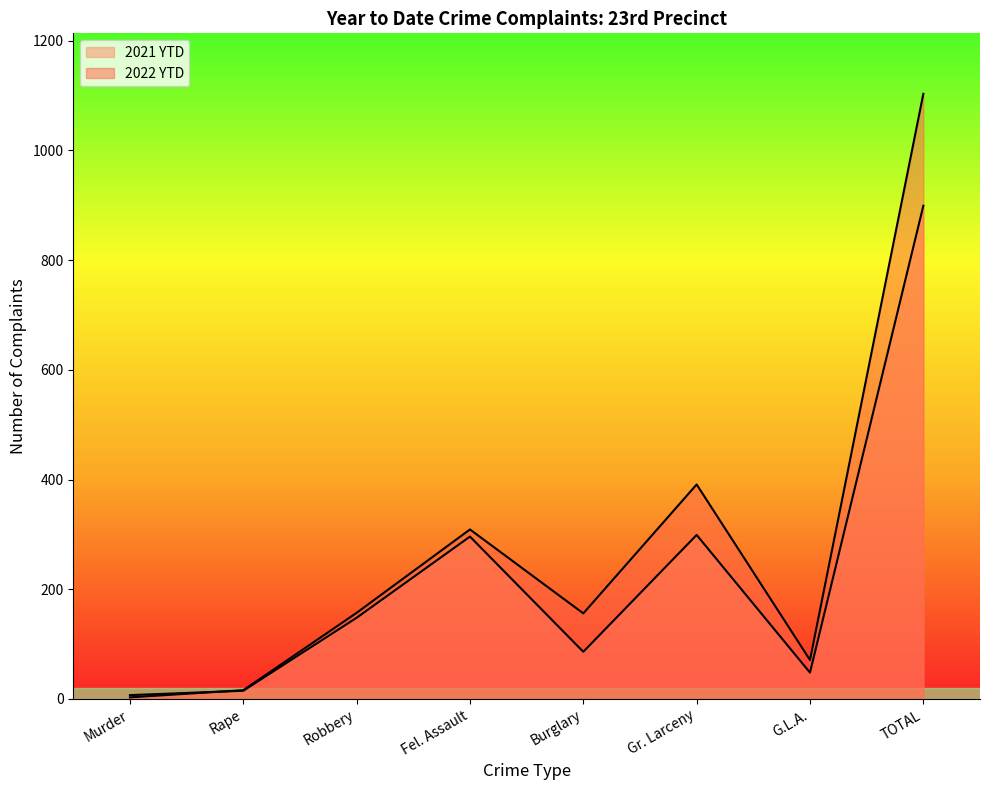

Which series has the largest total across all categories?

2022 YTD